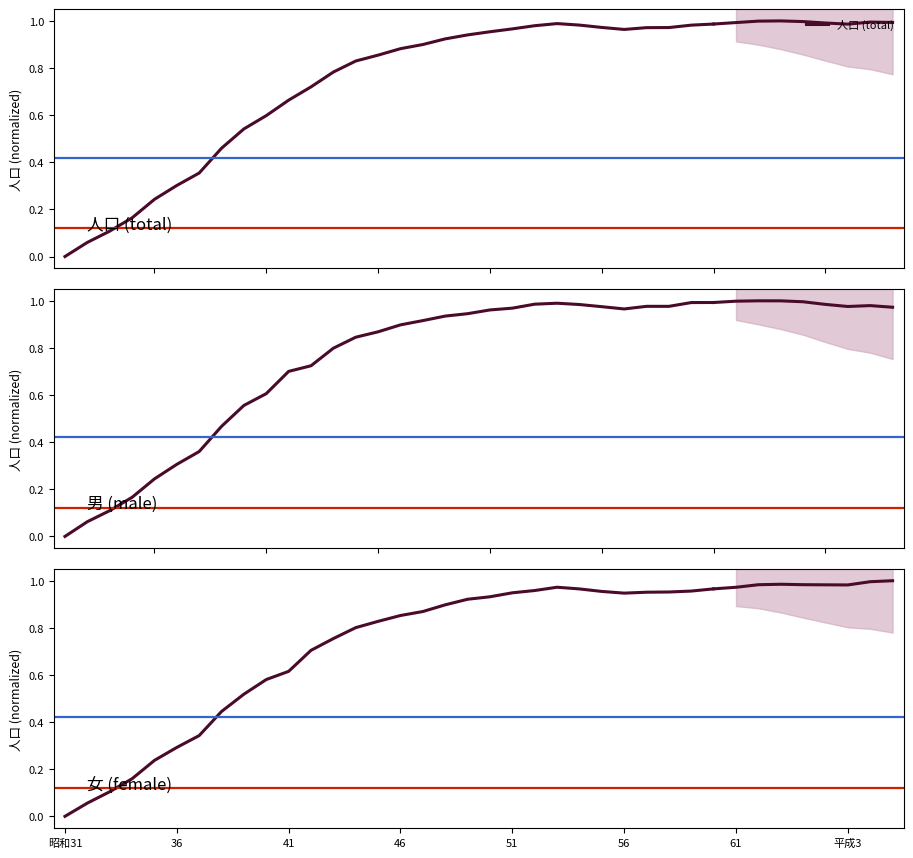

True or false: 人口 (total) and 女 (female) intersect in this chart.

False